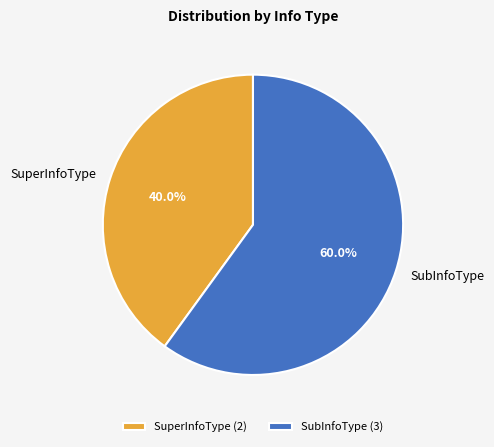

True or false: SubInfoType accounts for 74% of the total.

False